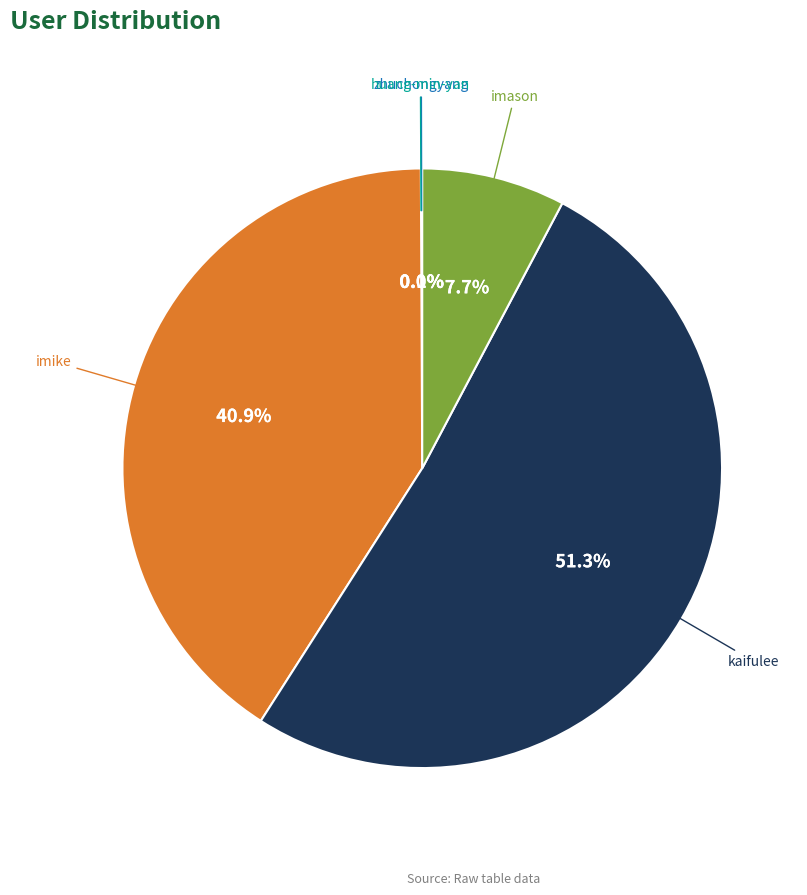

What percentage is NOT represented by imike?

59.1%